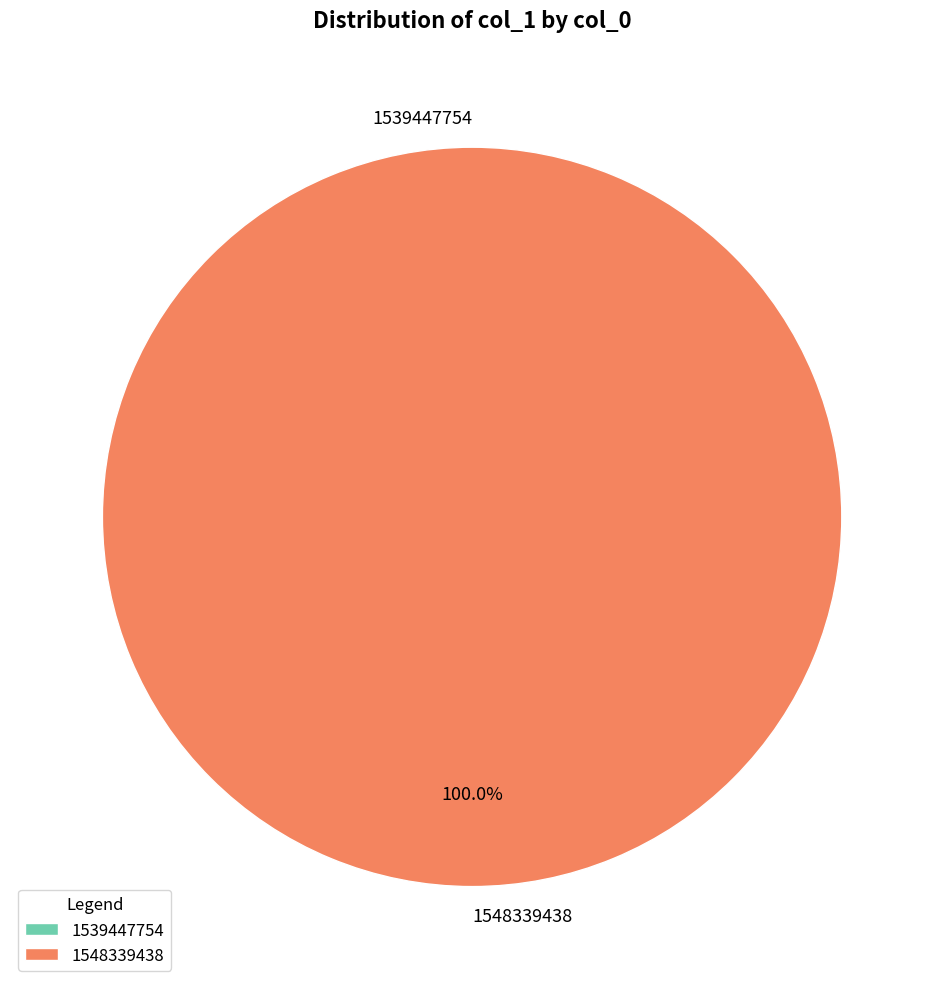

To the nearest percent, what is the difference between the 1548339438 and 1539447754 slice percentages?

100%